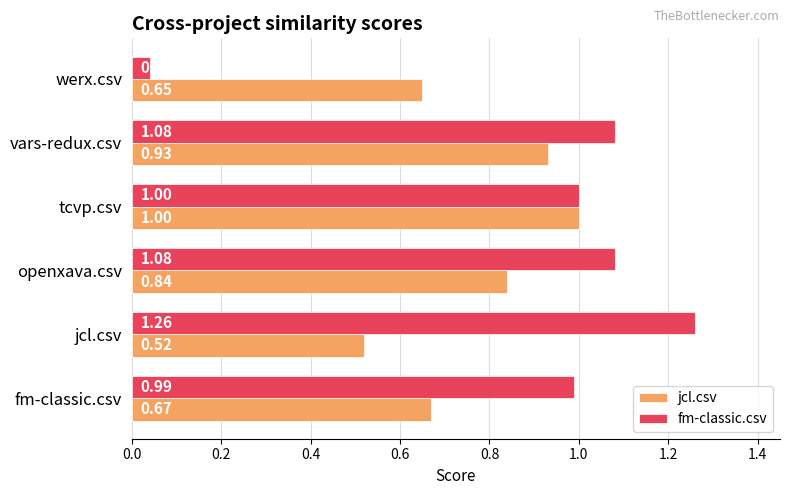

Between fm-classic.csv and werx.csv, which series saw the biggest shift?

fm-classic.csv